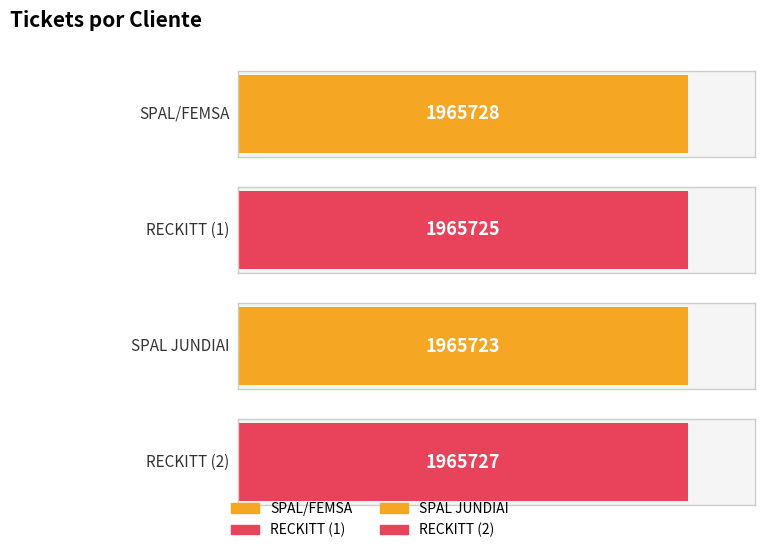

At which category does the chart reach its minimum across all series?

SPAL  JUNDIAI